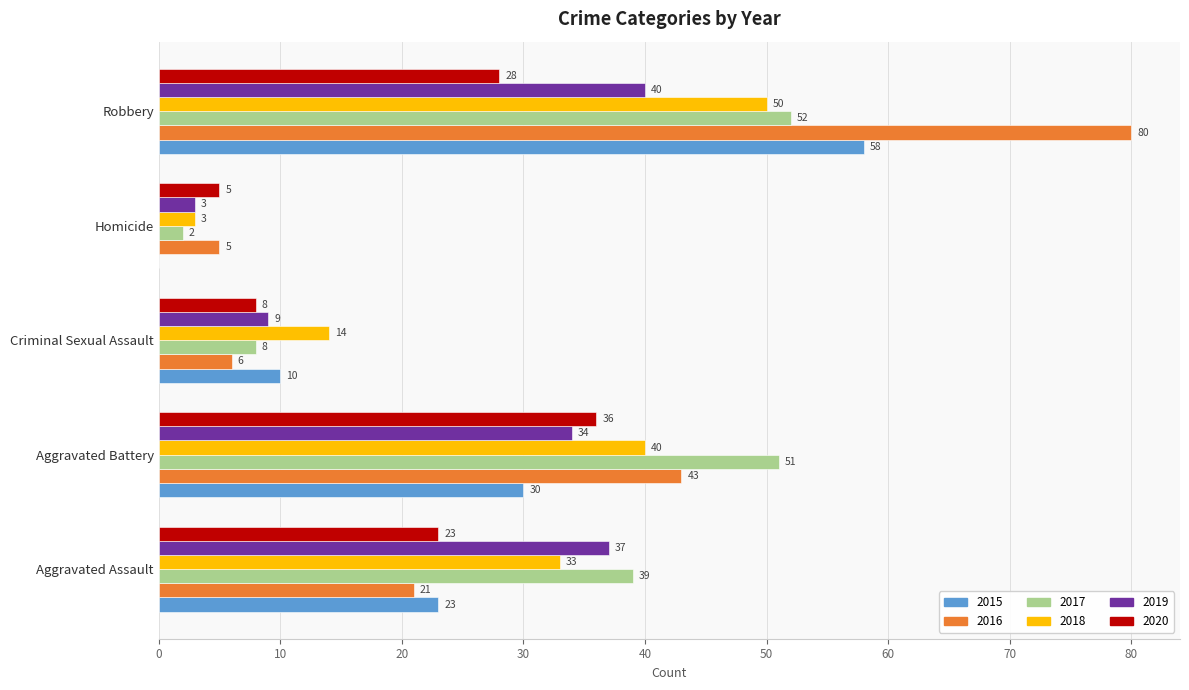

True or false: 2018 has a value of 62 at Aggravated Battery.

False